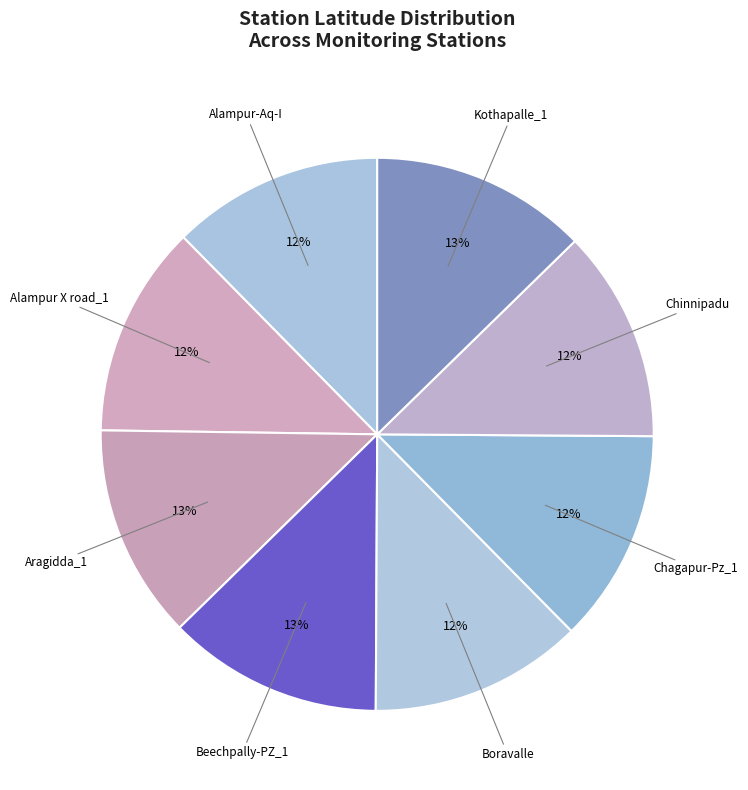

Count the number of slices in the pie.

8